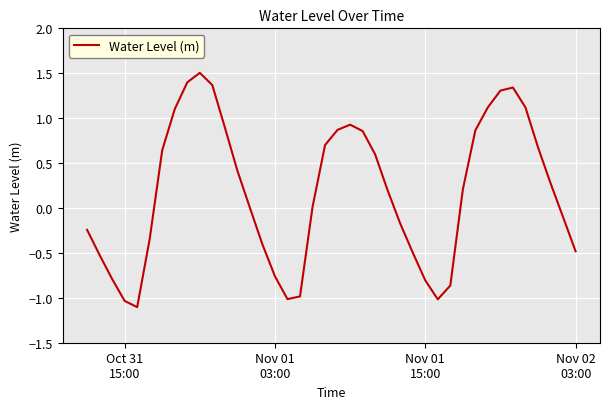

What is the difference between the maximum and minimum values?

2.6